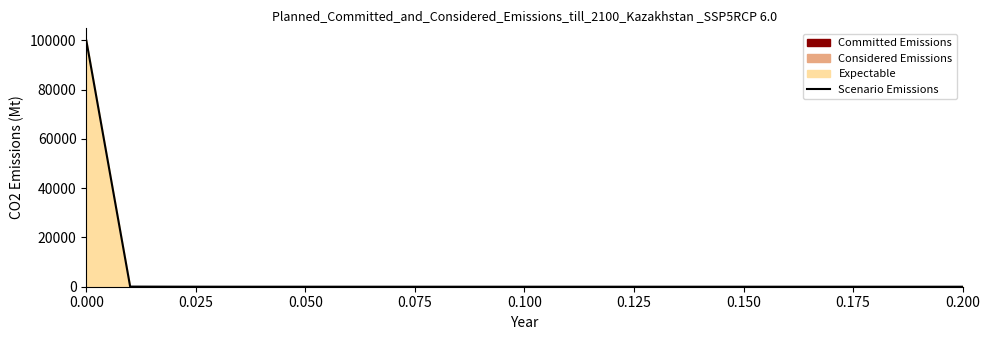

The value at 0.100 is -42792. True or false?

False